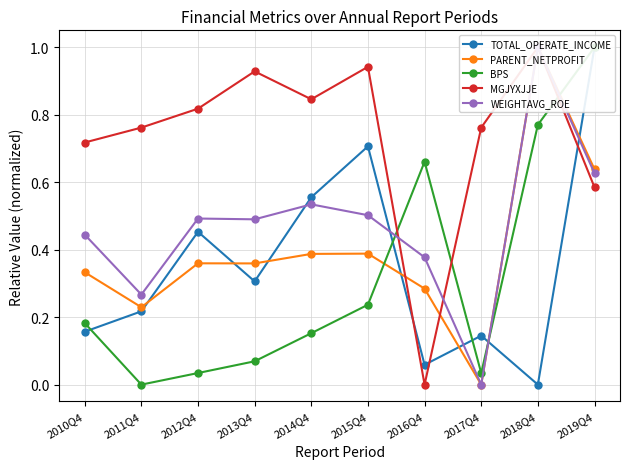

At which label does MGJYXJJE reach its peak?

2018Q4